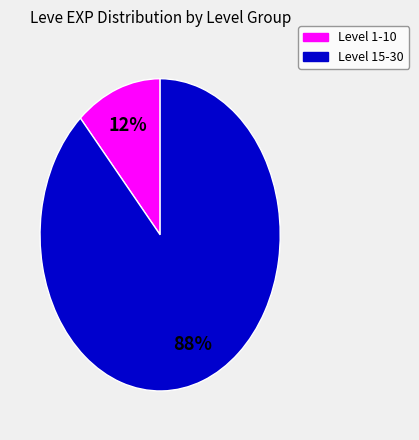

To the nearest percent, what is the average slice percentage?

50%